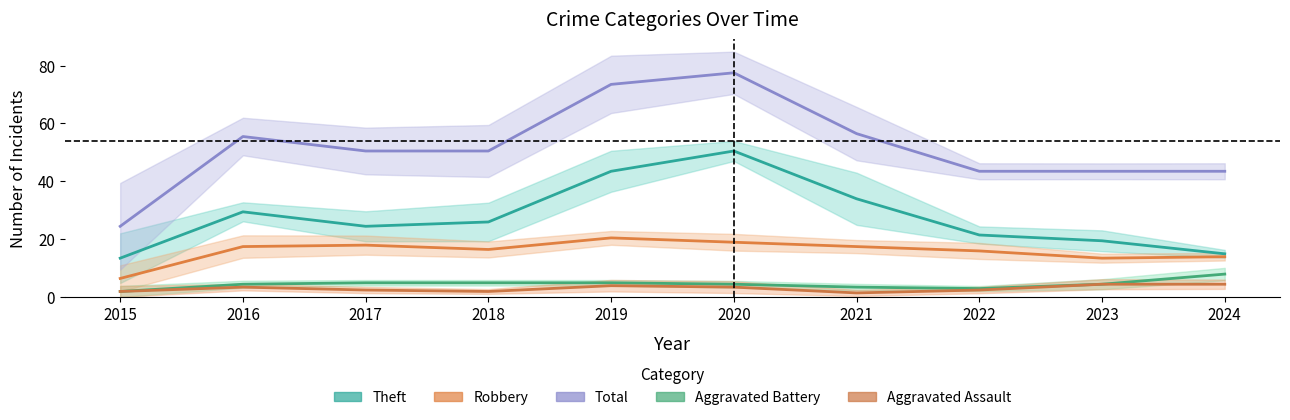

Where does the Total series first go above 49?

2016